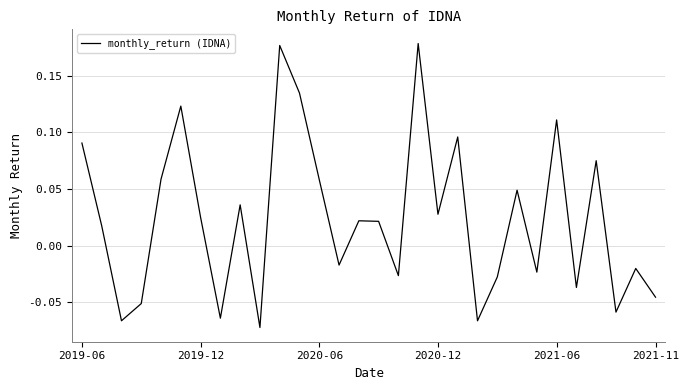

What is the difference between the maximum and minimum values?

0.3